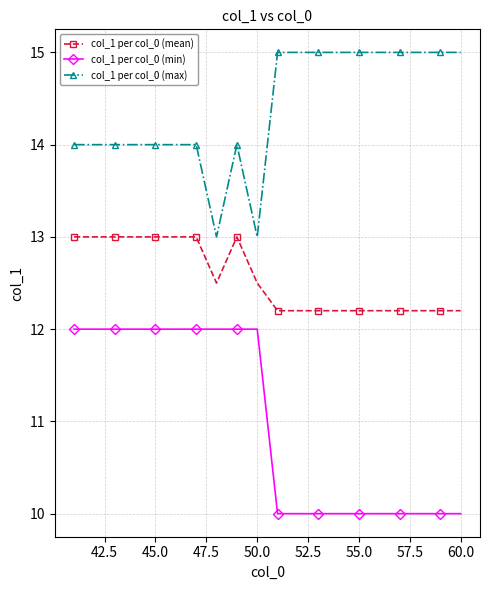

True or false: col_1 per col_0 (max) has more than 0 points higher than both neighbors.

True